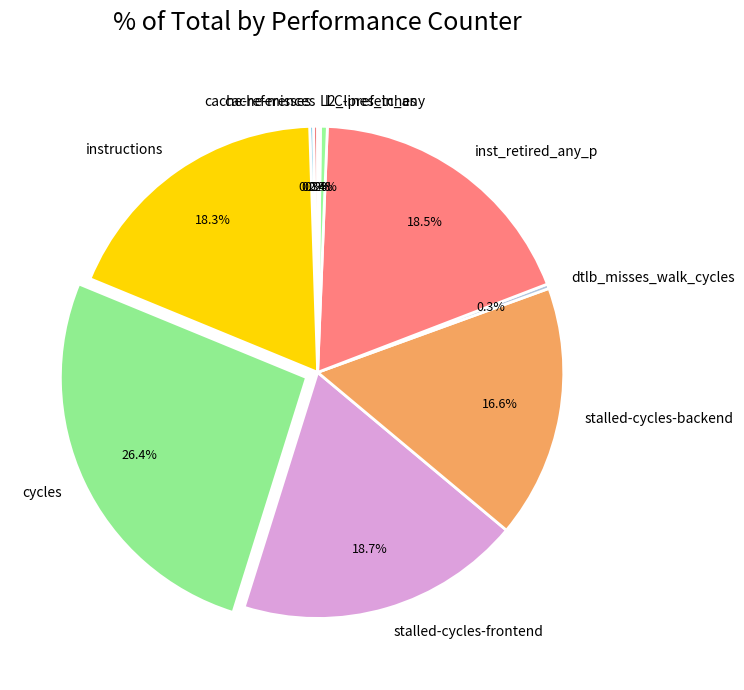

What is the total percentage of cycles and inst_retired_any_p?

44.9%